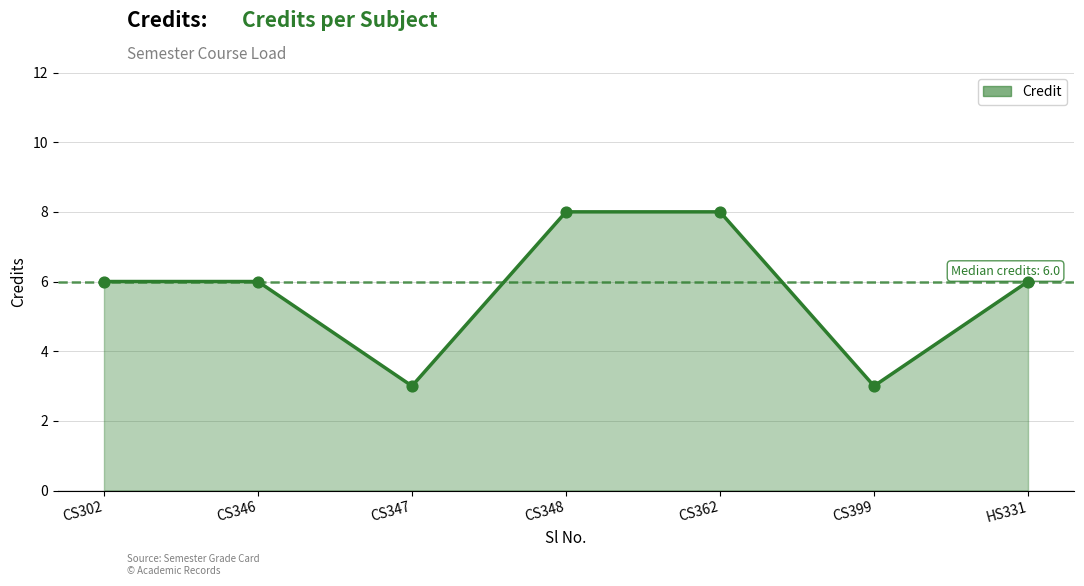

What is the change in value from CS302 to CS399?

-3